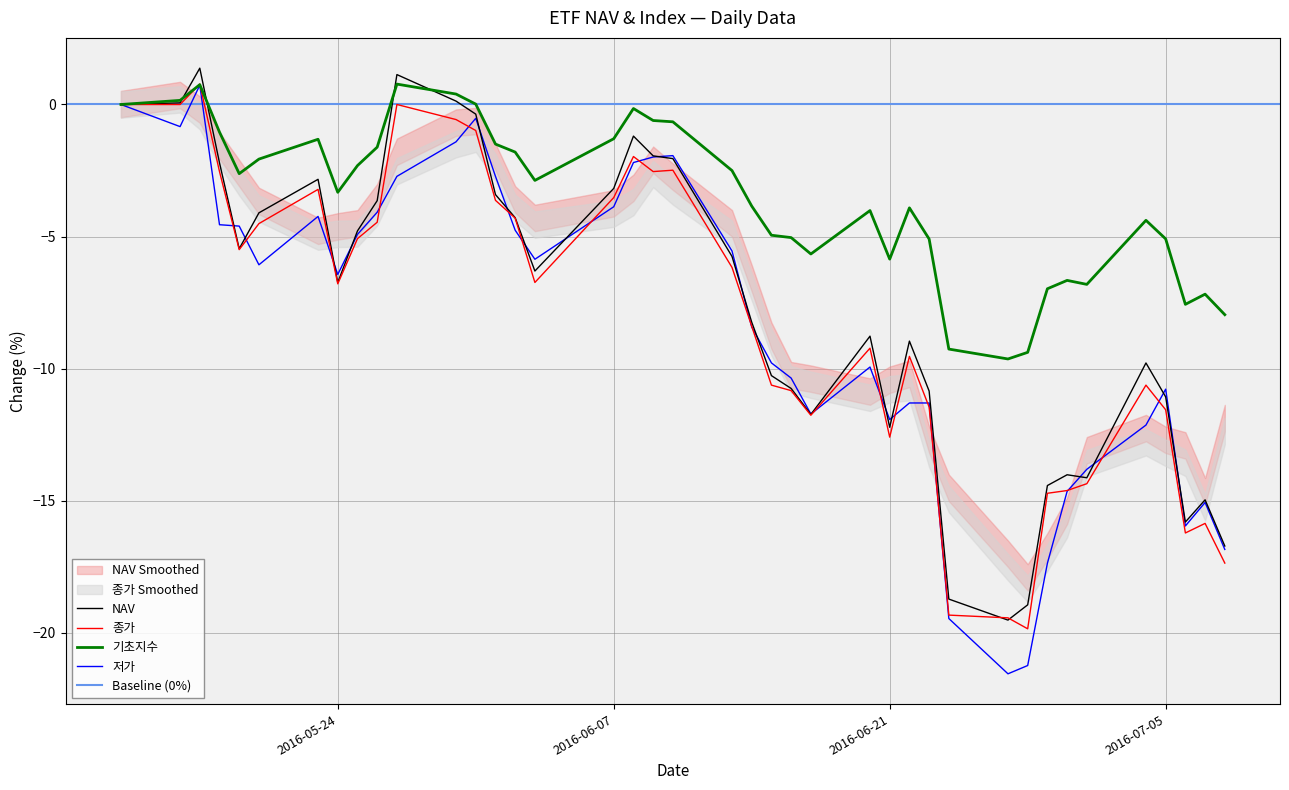

What position from the right is 2016-05-23?

34